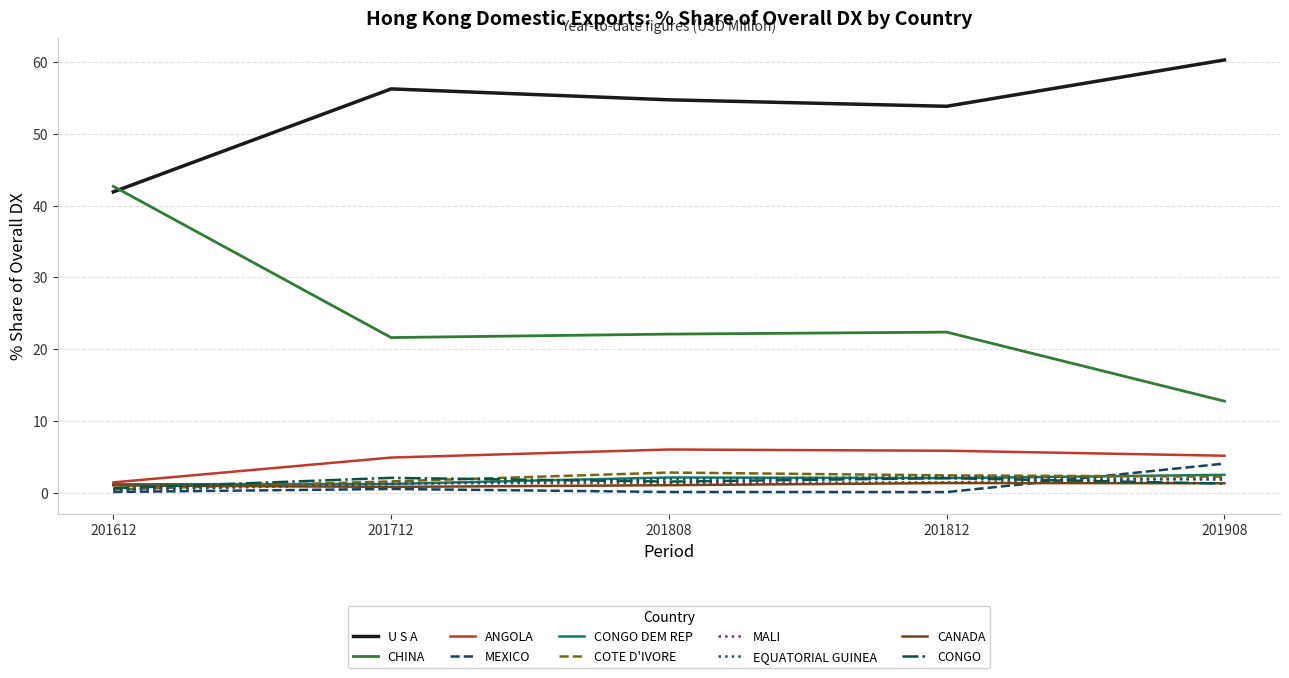

What is the maximum value shown in the chart?

60.3